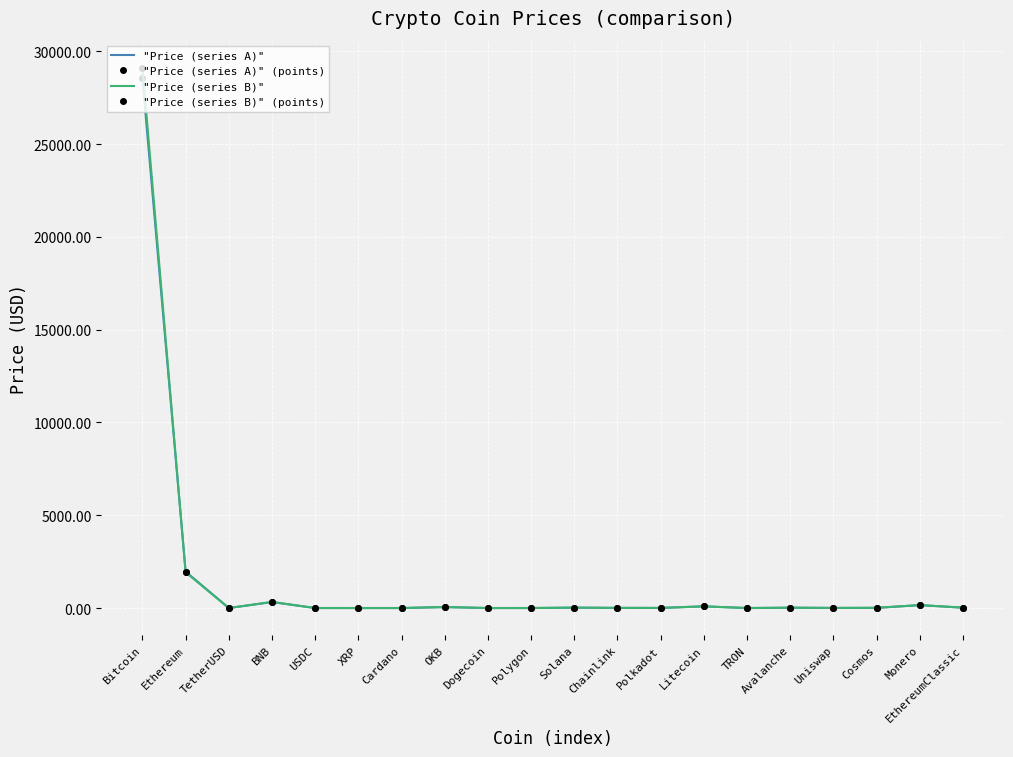

What is the sum of the "Price (series B)" values at Ethereum and XRP?

1928.0